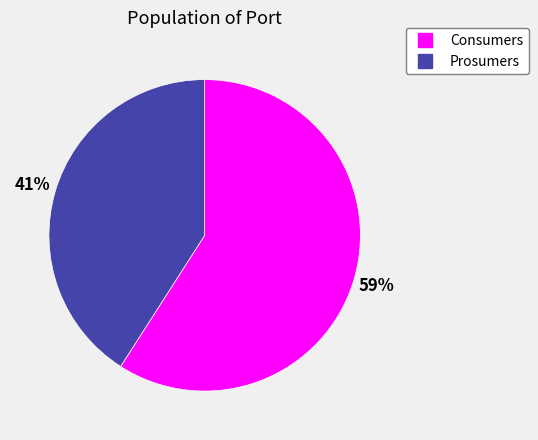

To the nearest percent, what is the average slice percentage?

50%